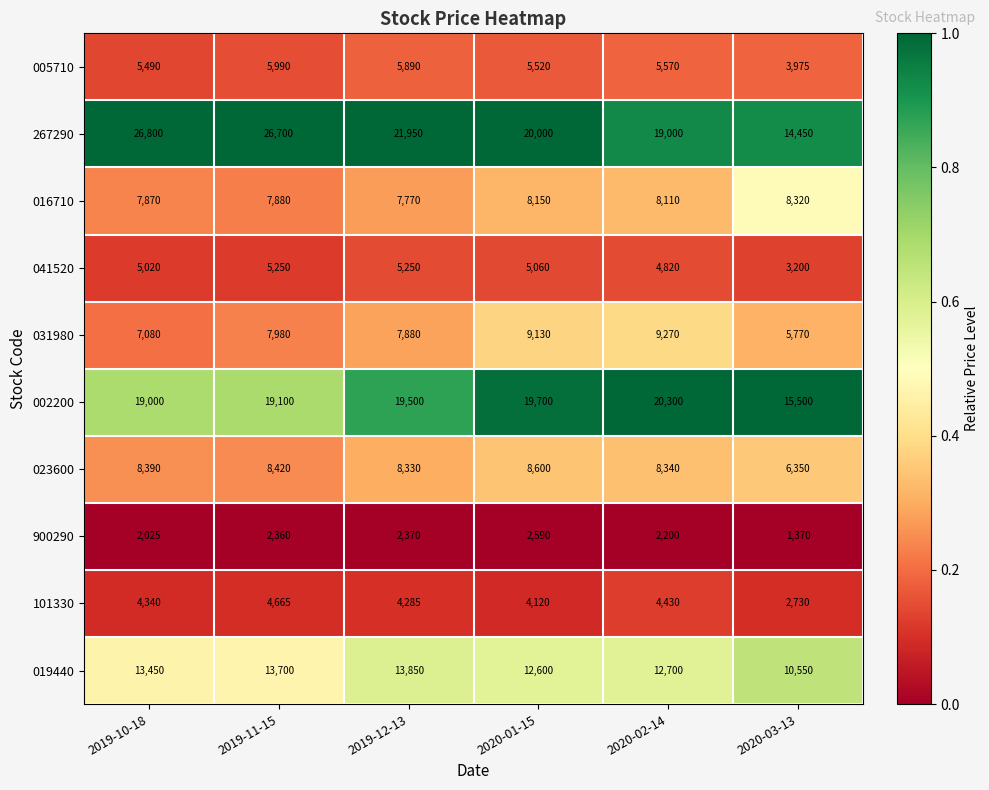

What is the difference between the maximum and minimum values in the 019440 series?

3300